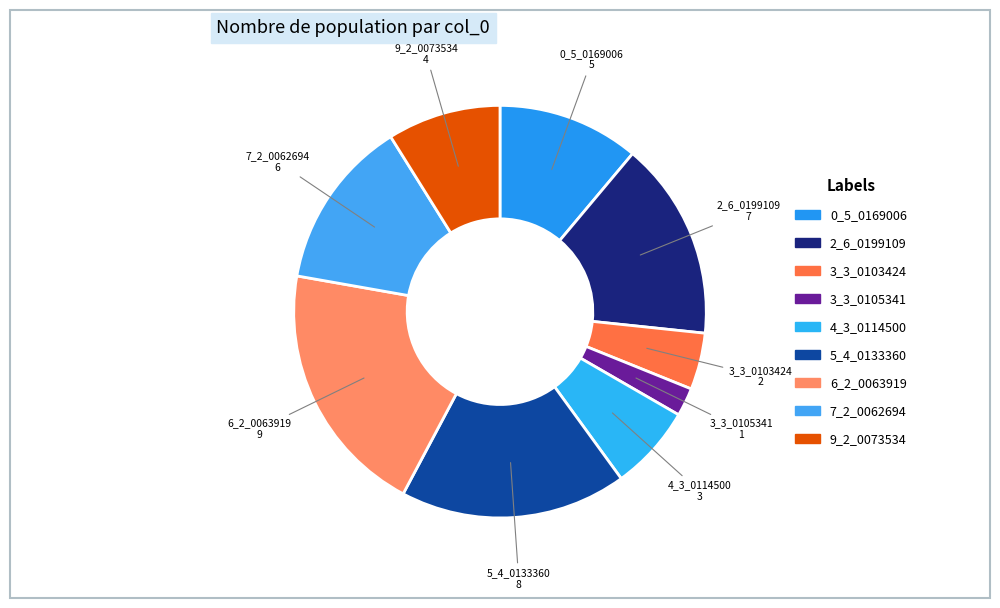

How many slices are in this pie chart?

9